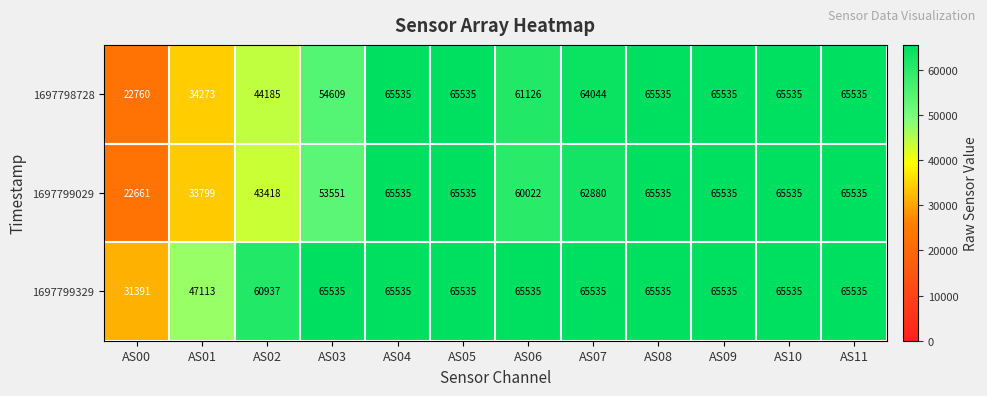

Which series has the widest spread of values?

1697799029